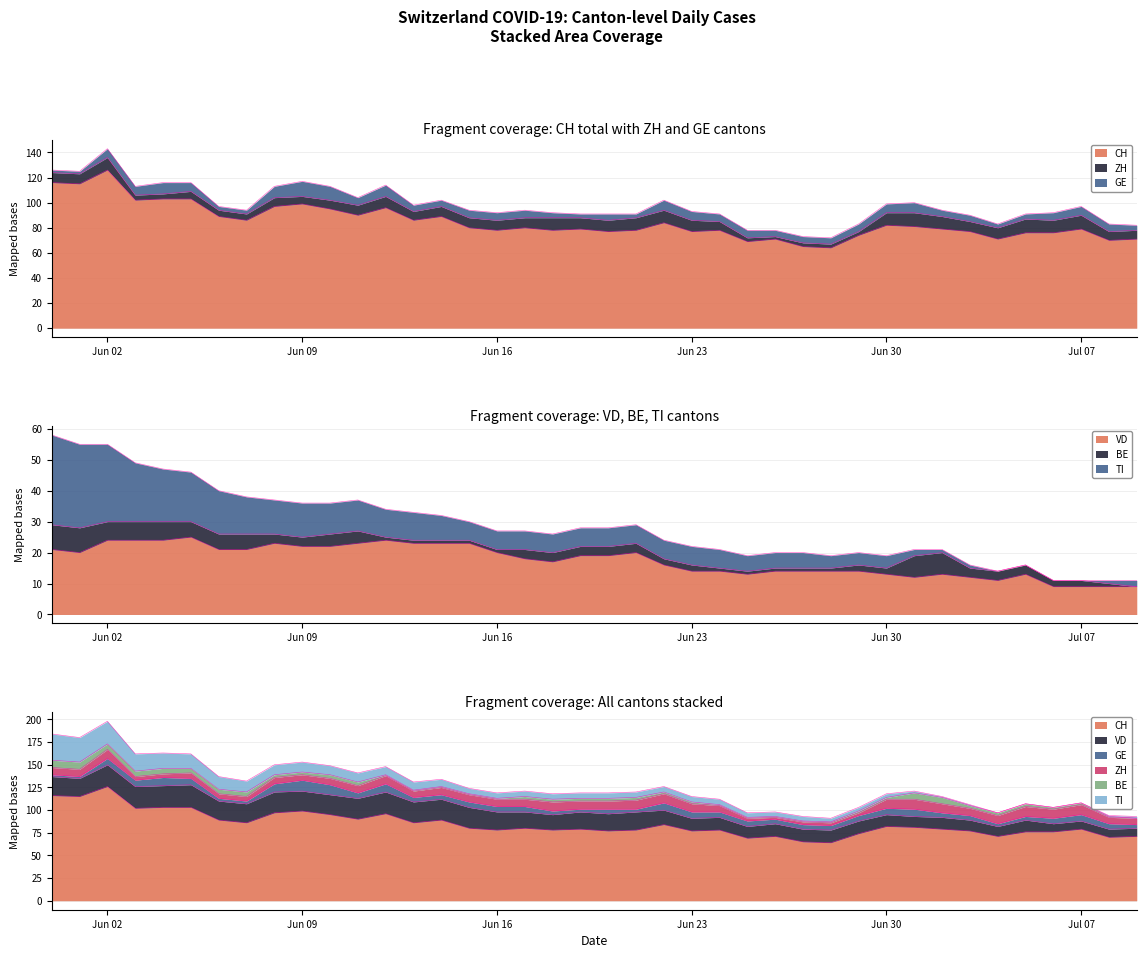

Reading left to right, list all the values displayed in this chart.

CH: 116	115	126	102	103	103	89	86	97	99	95	90	96	86	89	80	78	80	78	79	77	78	84	77	78	69	71	65	64	74	82	81	79	77	71	76	76	79	70	71
ZH: 8	8	10	4	4	6	5	5	7	6	7	8	9	7	8	8	8	8	10	9	9	10	10	9	7	3	2	3	3	3	10	11	10	8	9	11	10	11	7	7
GE: 2	2	7	7	9	7	3	3	9	12	11	6	9	5	5	6	6	6	4	3	5	3	8	7	6	6	5	5	5	6	7	8	5	5	3	4	6	7	6	4
VD: 21	20	24	24	24	25	21	21	23	22	22	23	24	23	23	23	20	18	17	19	19	20	16	14	14	13	14	14	14	14	13	12	13	12	11	13	9	9	9	9
BE: 8	8	6	6	6	5	5	5	3	3	4	4	1	1	1	1	1	3	3	3	3	3	2	2	1	1	1	1	1	2	2	7	7	3	3	3	2	2	1	0
TI: 29	27	25	19	17	16	14	12	11	11	10	10	9	9	8	6	6	6	6	6	6	6	6	6	6	5	5	5	4	4	4	2	1	1	0	0	0	0	1	2